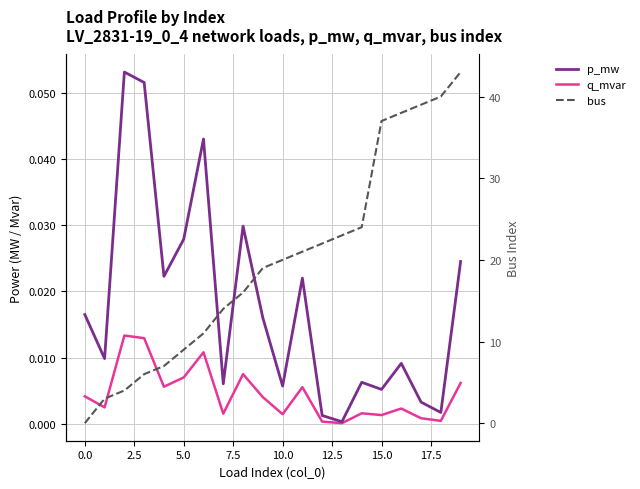

How many series are shown in this chart?

3